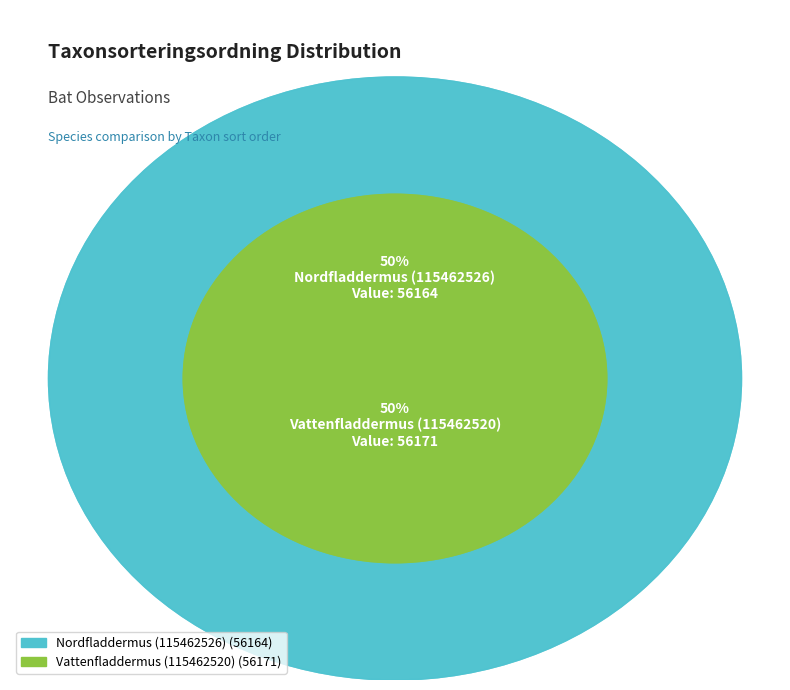

What is the total percentage of Nordfladdermus (115462526) and Vattenfladdermus (115462520)?

100.0%